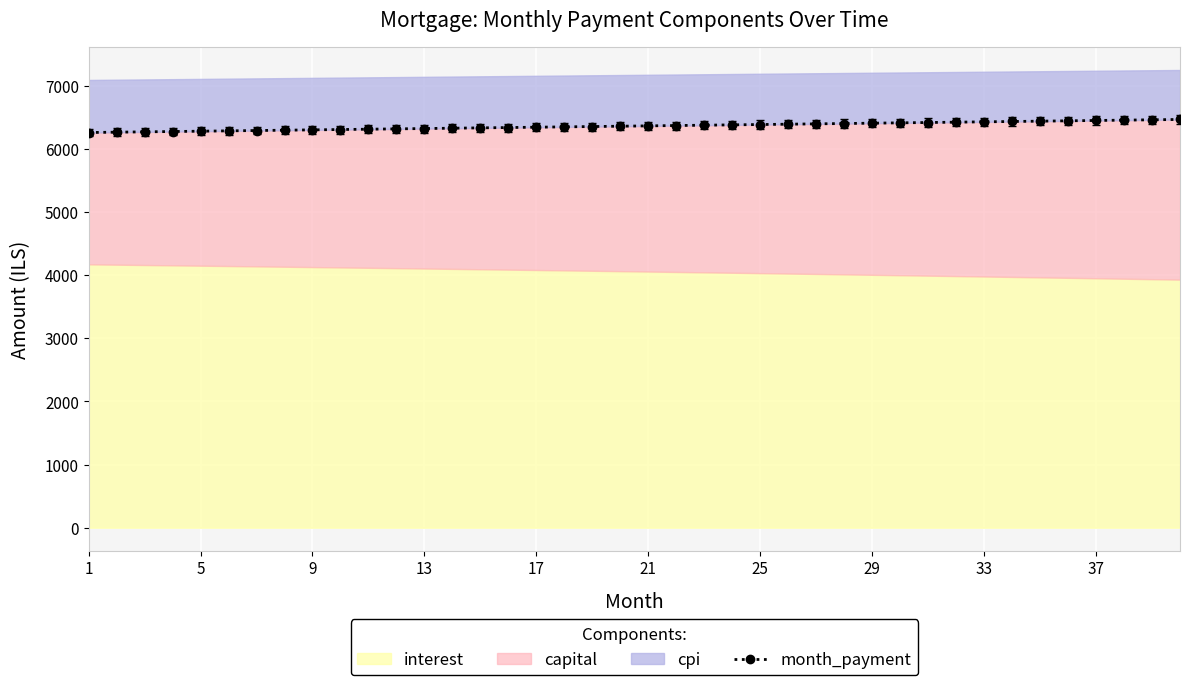

What is the minimum value for month_payment?

6258.0